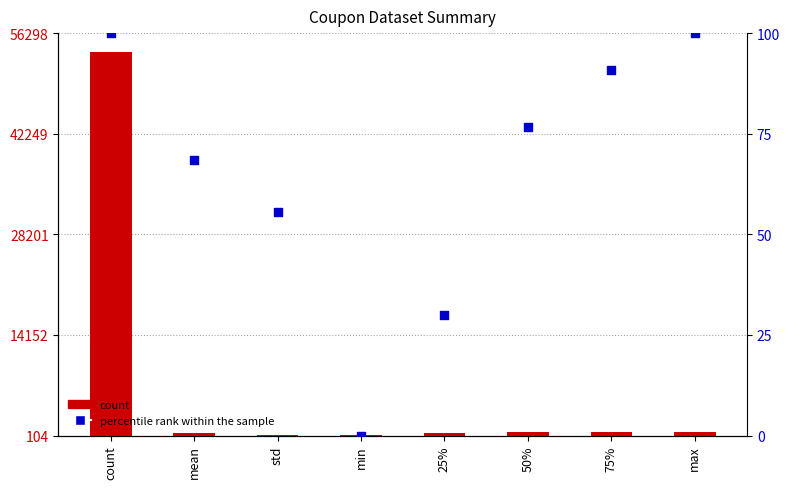

Which series has the largest total across all categories?

count